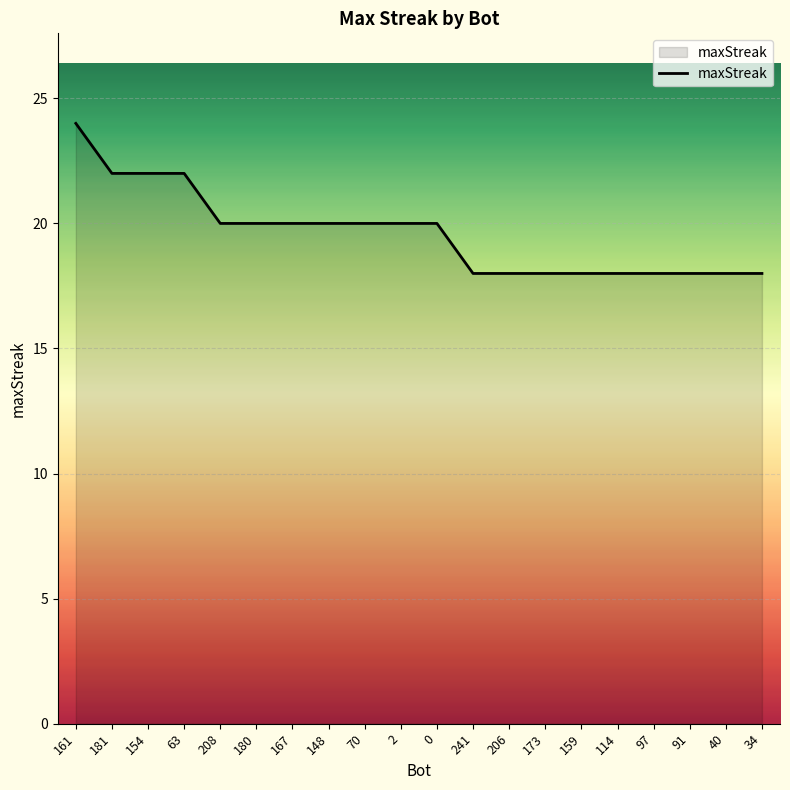

Between 70 and 91, which is larger?

70